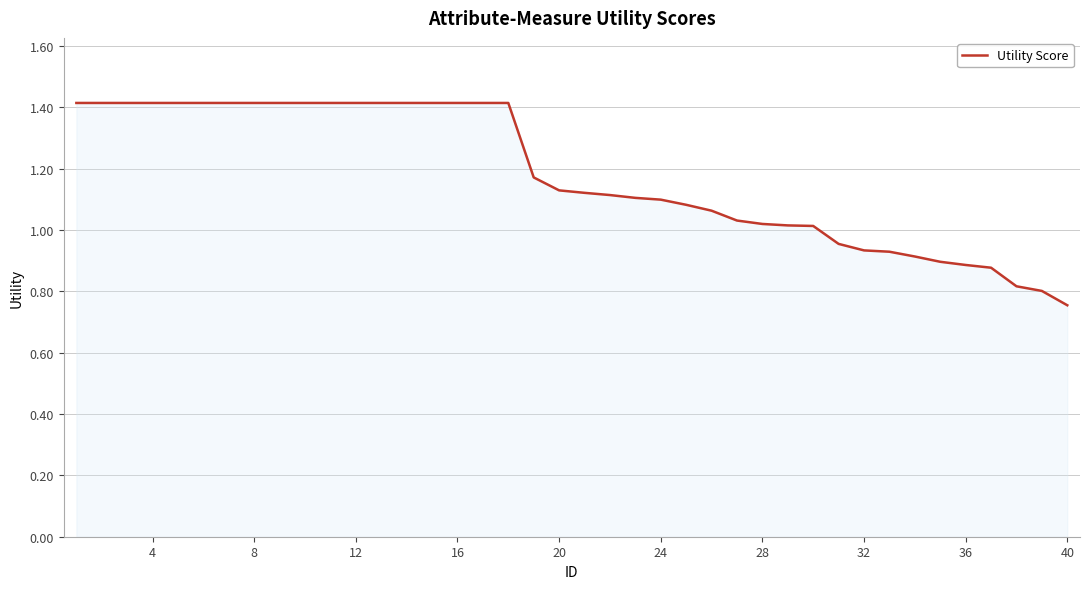

What is the greatest value displayed?

1.4